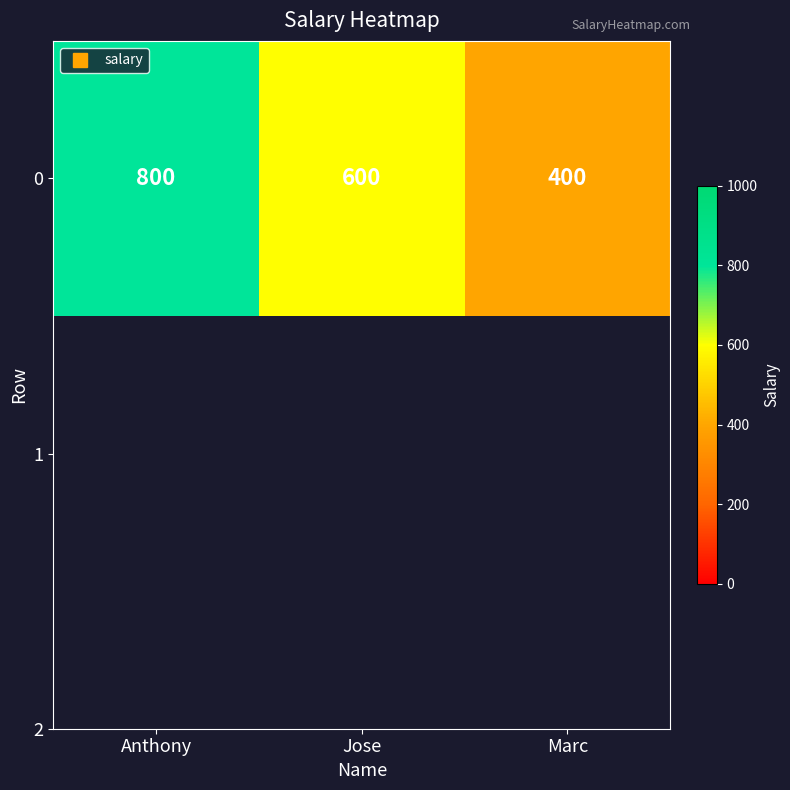

List the labels in order of value, largest first.

Anthony, Jose, Marc